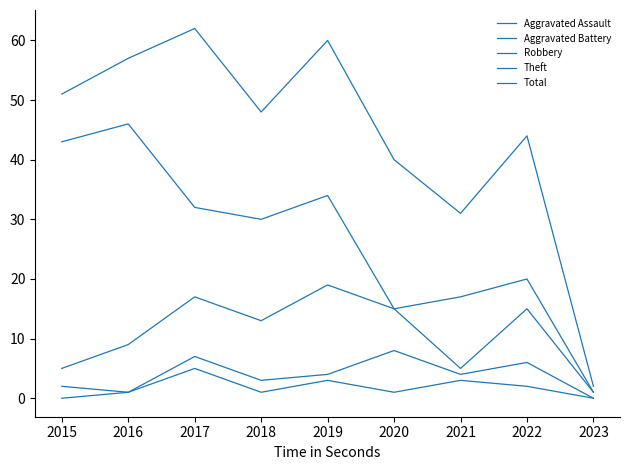

Does the chart have visible grid lines?

No